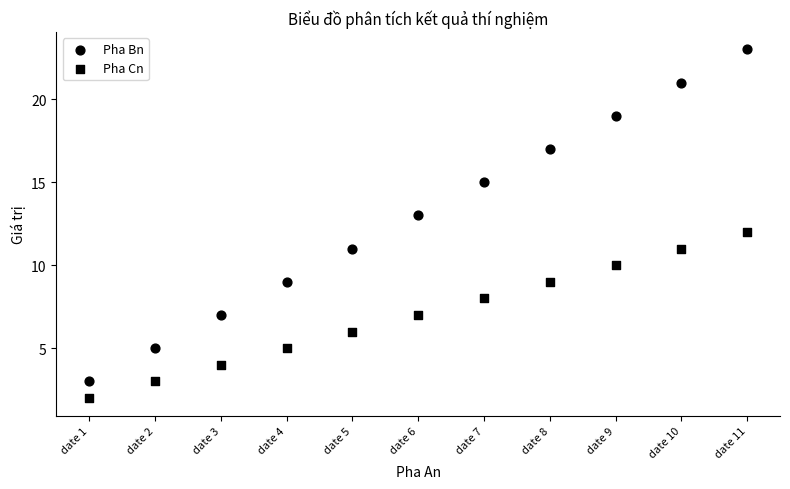

Count the number of points in this scatter plot.

22